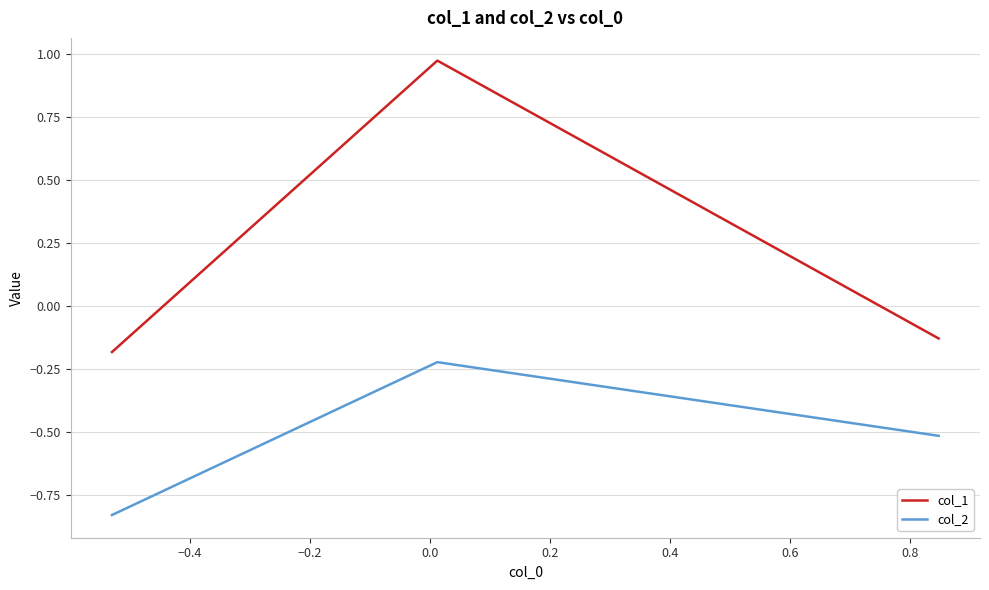

What is the sum of all col_2 values?

-1.6